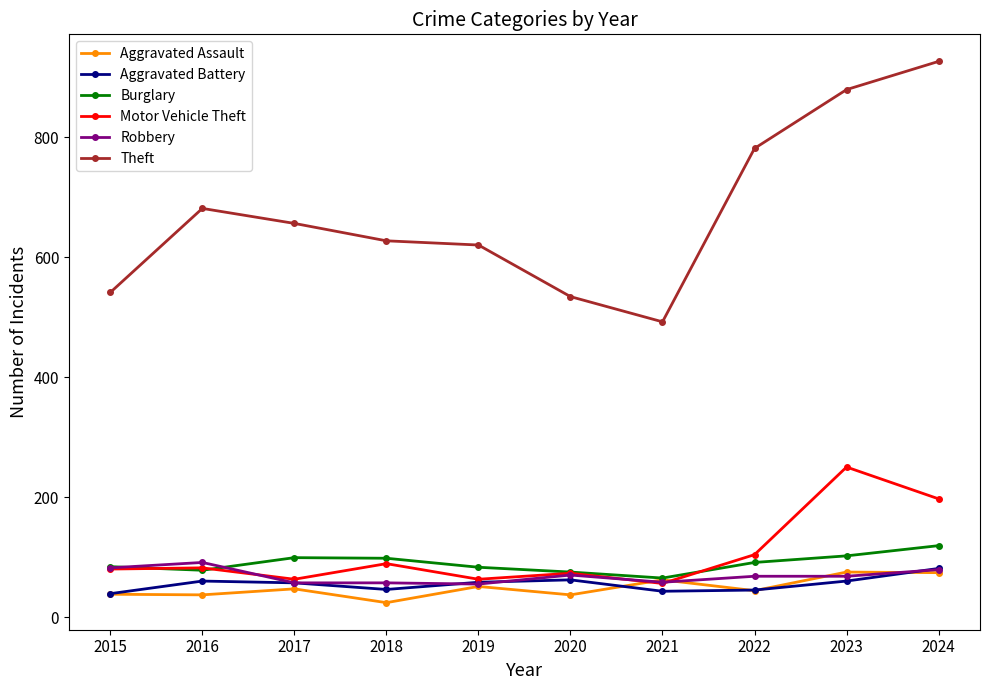

Does the chart have visible grid lines?

No